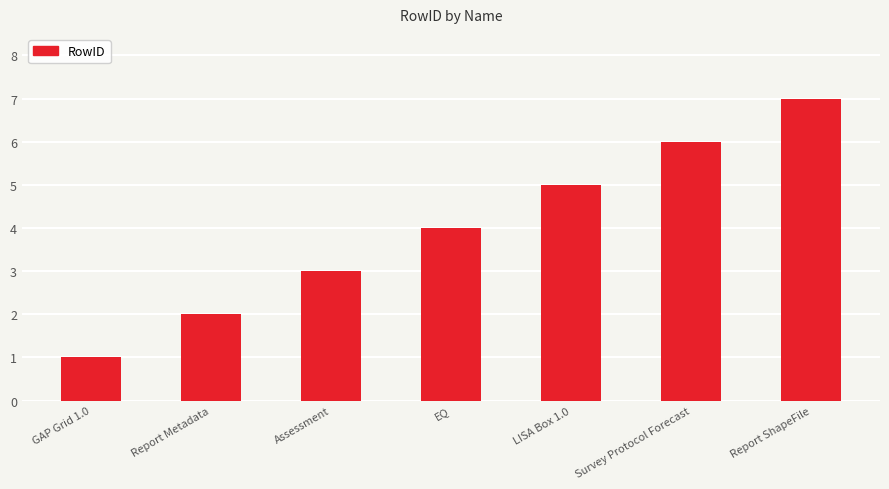

The chart shows a value of 3 at Assessment. True or false?

True